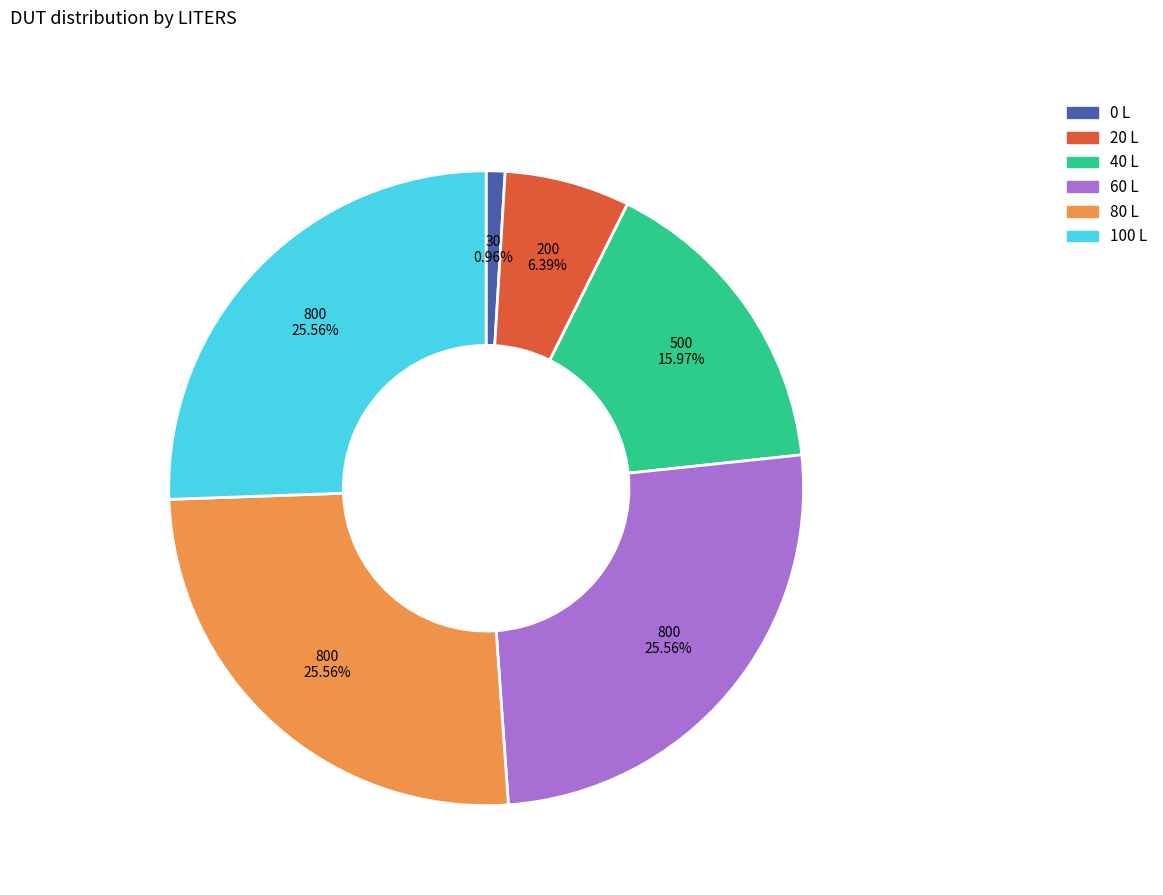

To the nearest percent, what is the difference between the 20 and 0 slice percentages?

5%